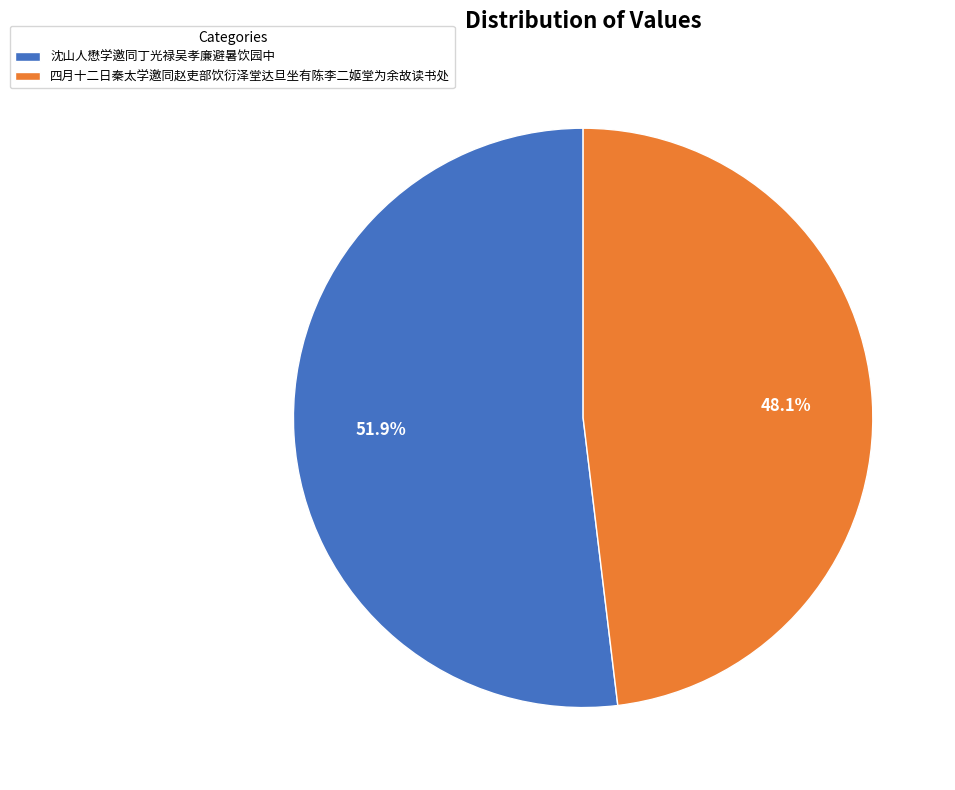

Combined, do 沈山人懋学邀同丁光禄吴孝廉避暑饮园中 and 四月十二日秦太学邀同赵吏部饮衍泽堂达旦坐有陈李二姬堂为余故读书处 account for over 50%?

Yes